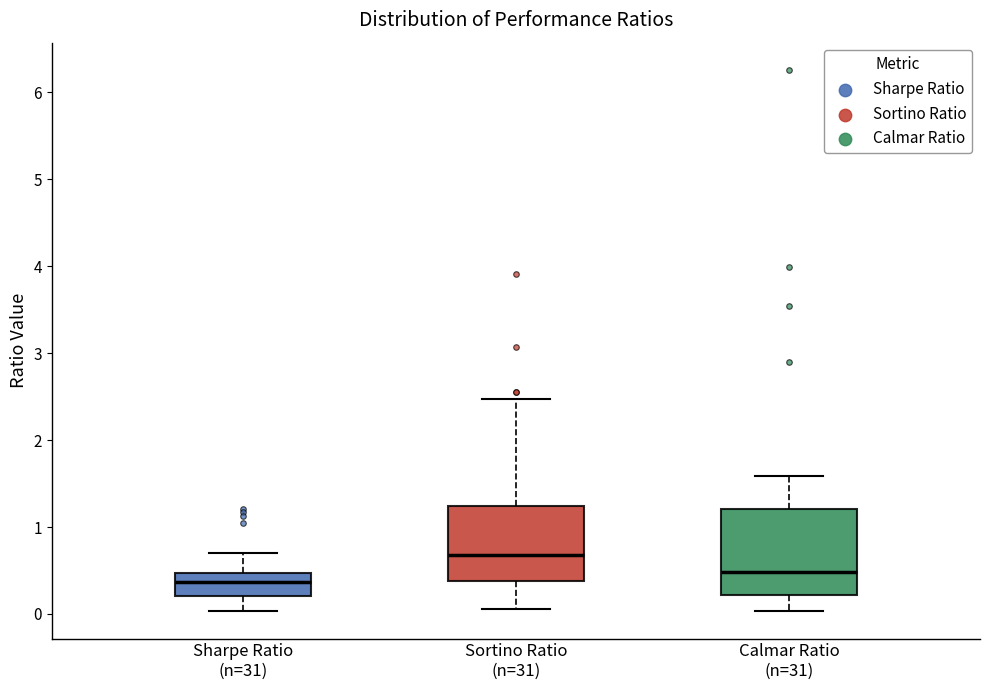

Which box is the tallest, from its lower edge to its upper edge?

Calmar Ratio (n=31)